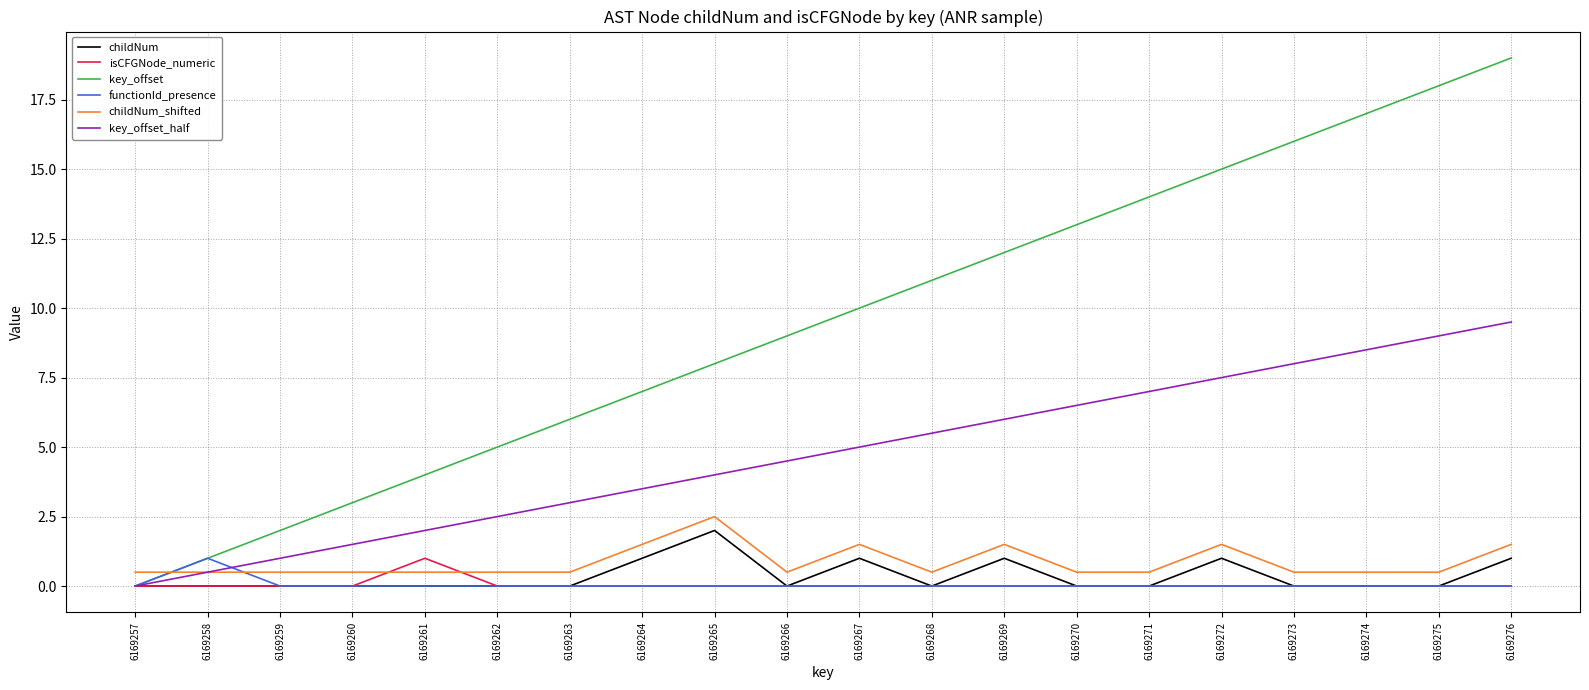

What is the highest value of the childNum_shifted series?

2.5